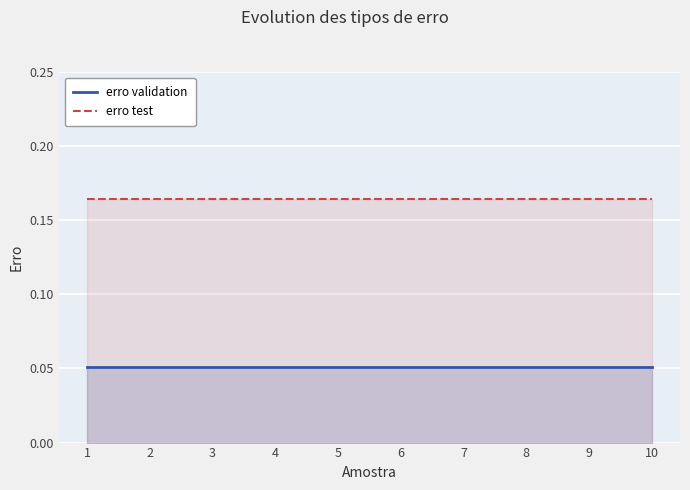

What is the value of the erro test point at the 5th from the left?

0.2